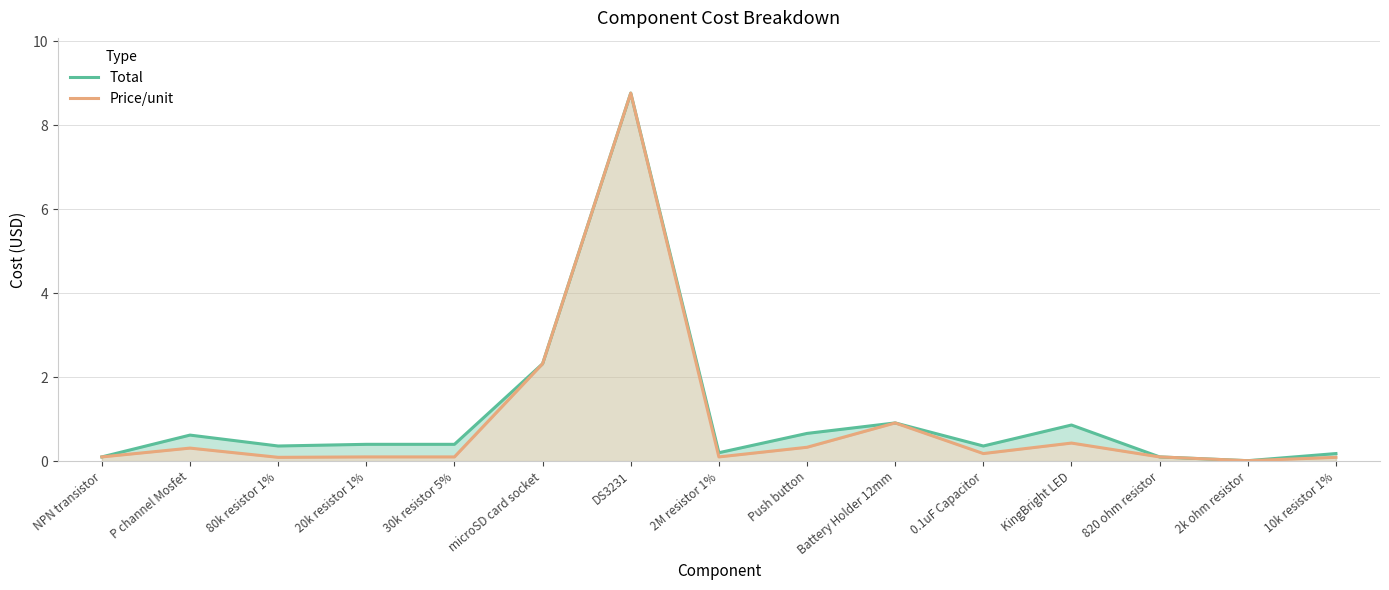

At which label does Total reach its minimum?

2k ohm resistor